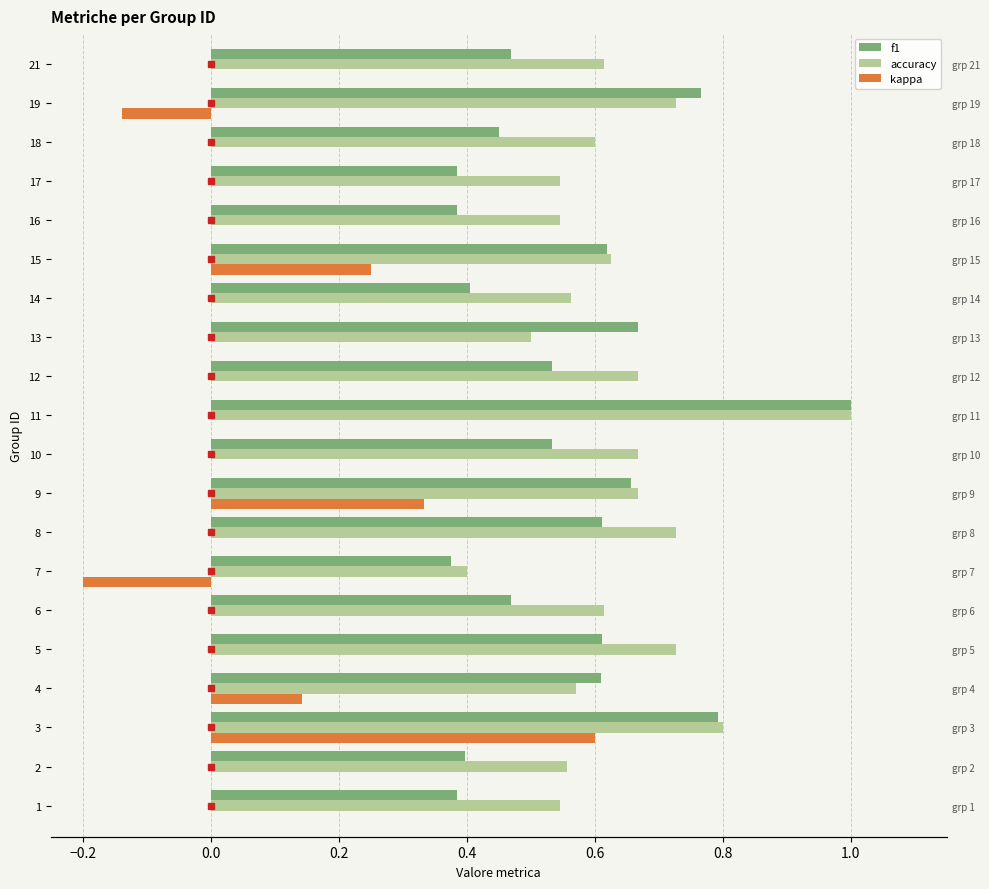

How many values in the kappa series exceed 0?

4